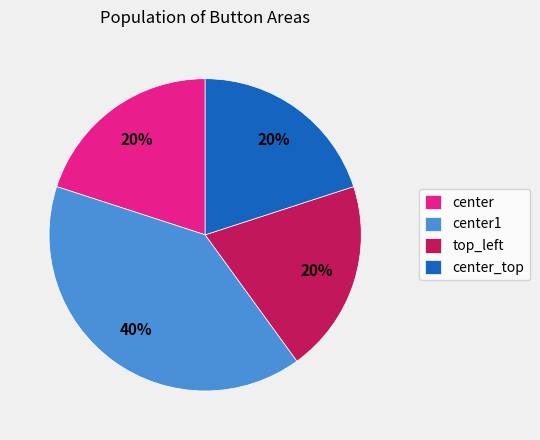

What is the ratio of the value at top_left to the value at center?

1.0